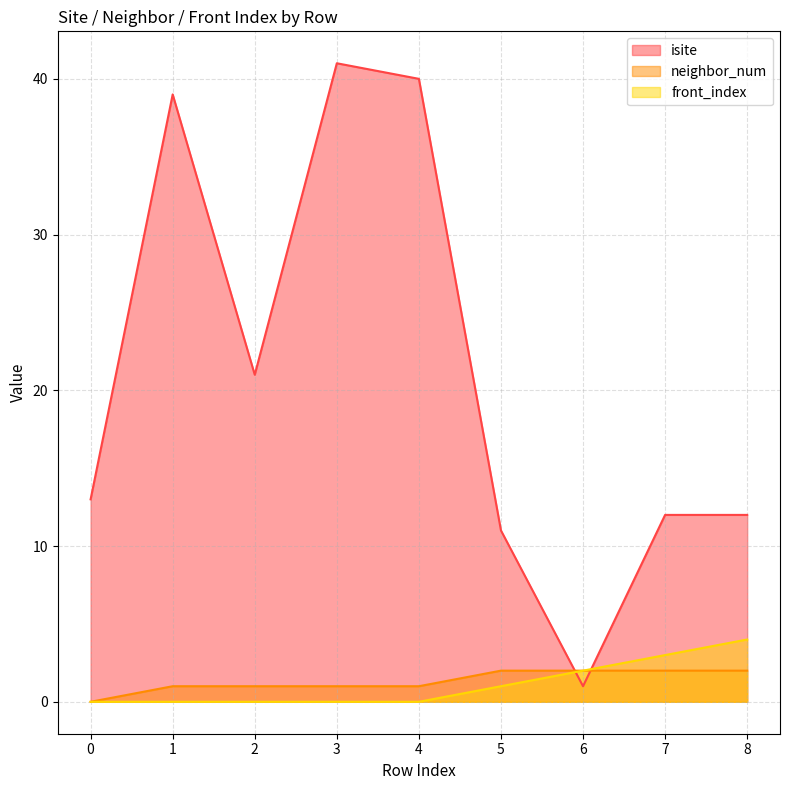

Rank the series by their maximum value, from highest to lowest.

isite, front_index, neighbor_num